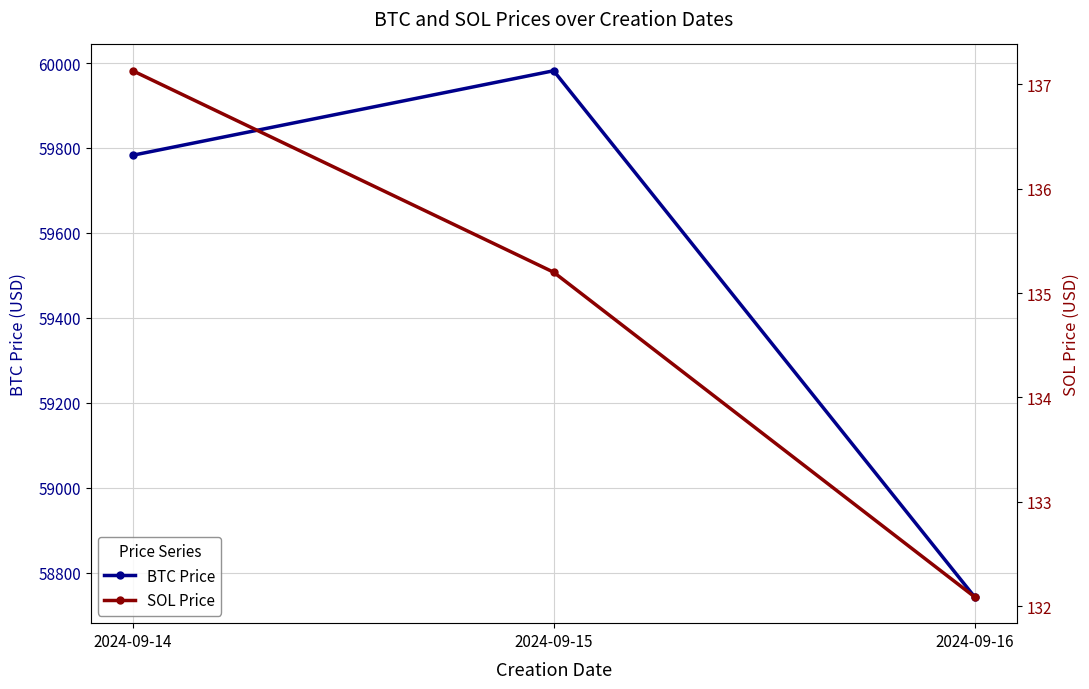

What is the spread (max minus min) of values at 2024-09-14?

59645.7